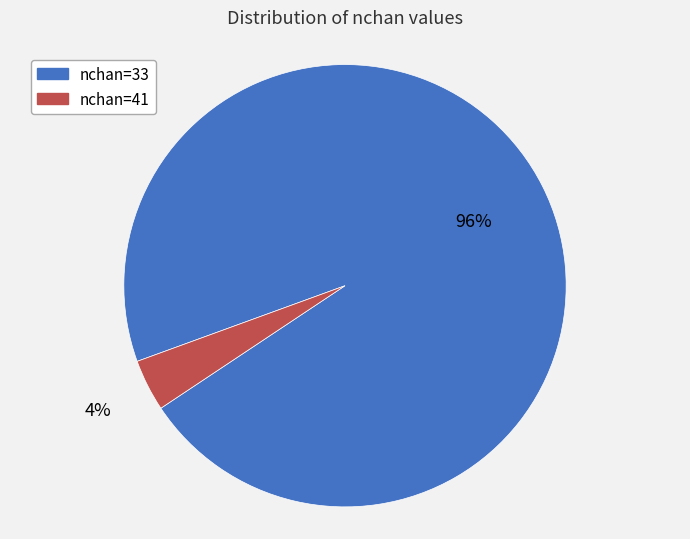

Which category accounts for the majority?

nchan=33